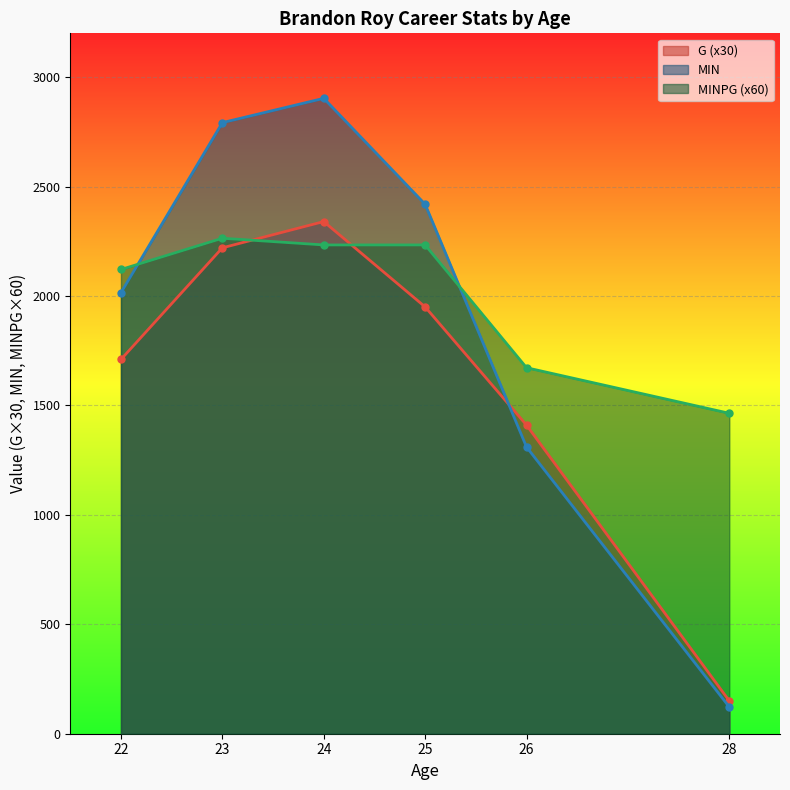

Where is the first local maximum for MINPG?

23